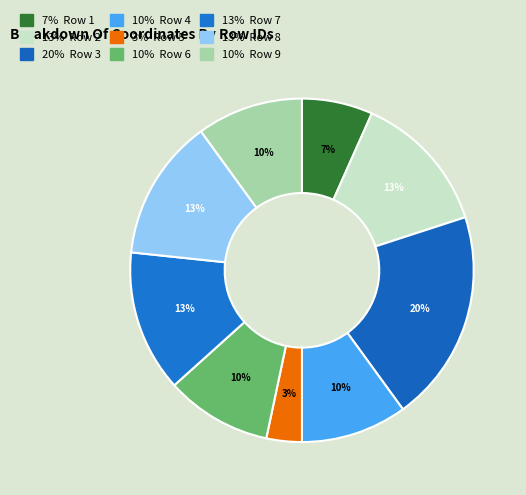

To the nearest percent, what is the average slice percentage?

11%